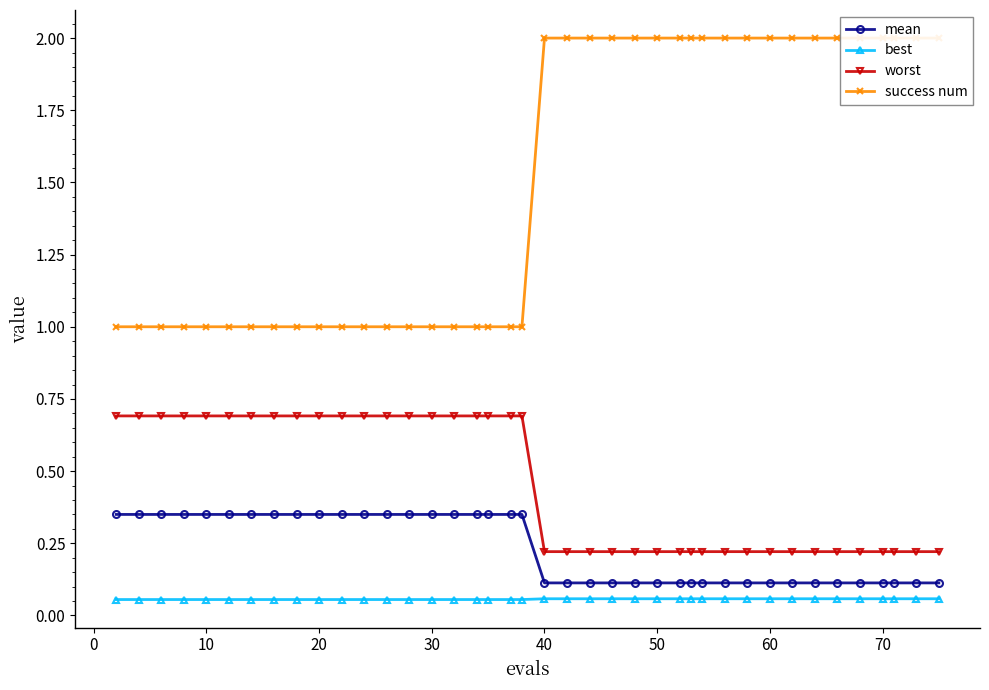

True or false: worst and mean intersect in this chart.

False